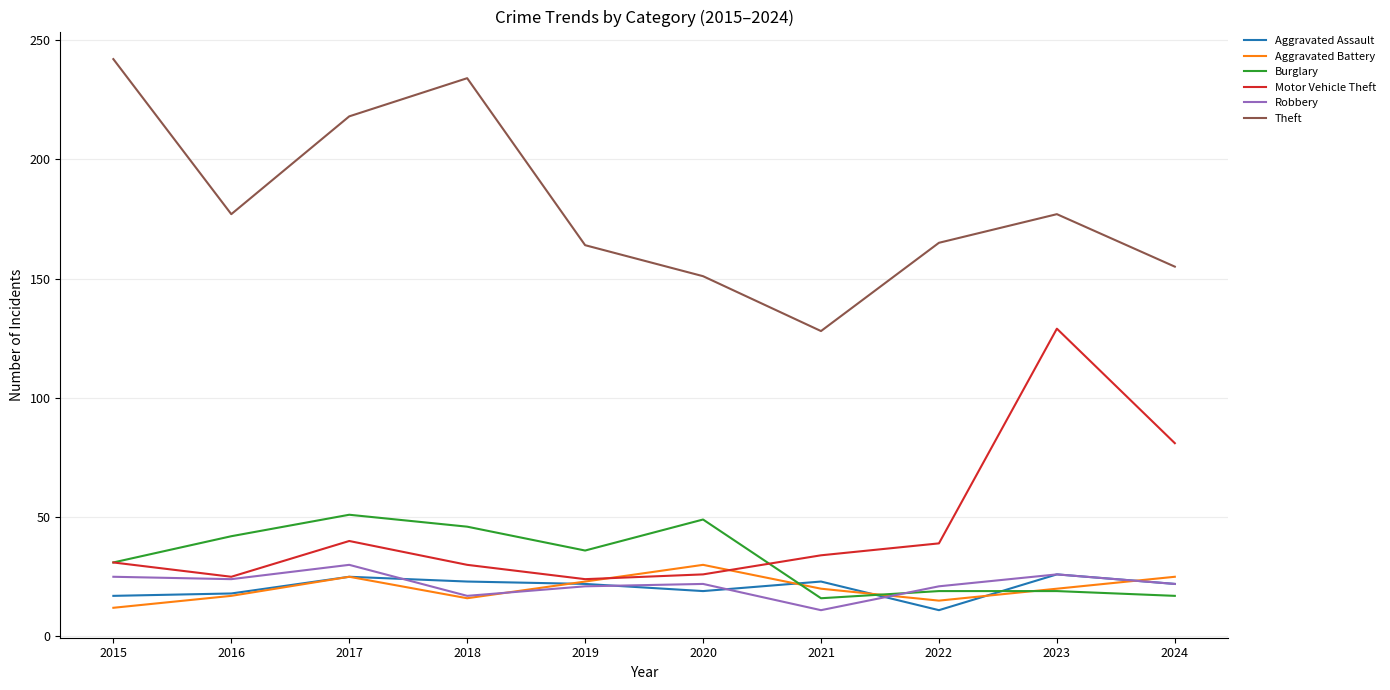

What is the sum of the Aggravated Battery values at 2021 and 2020?

50